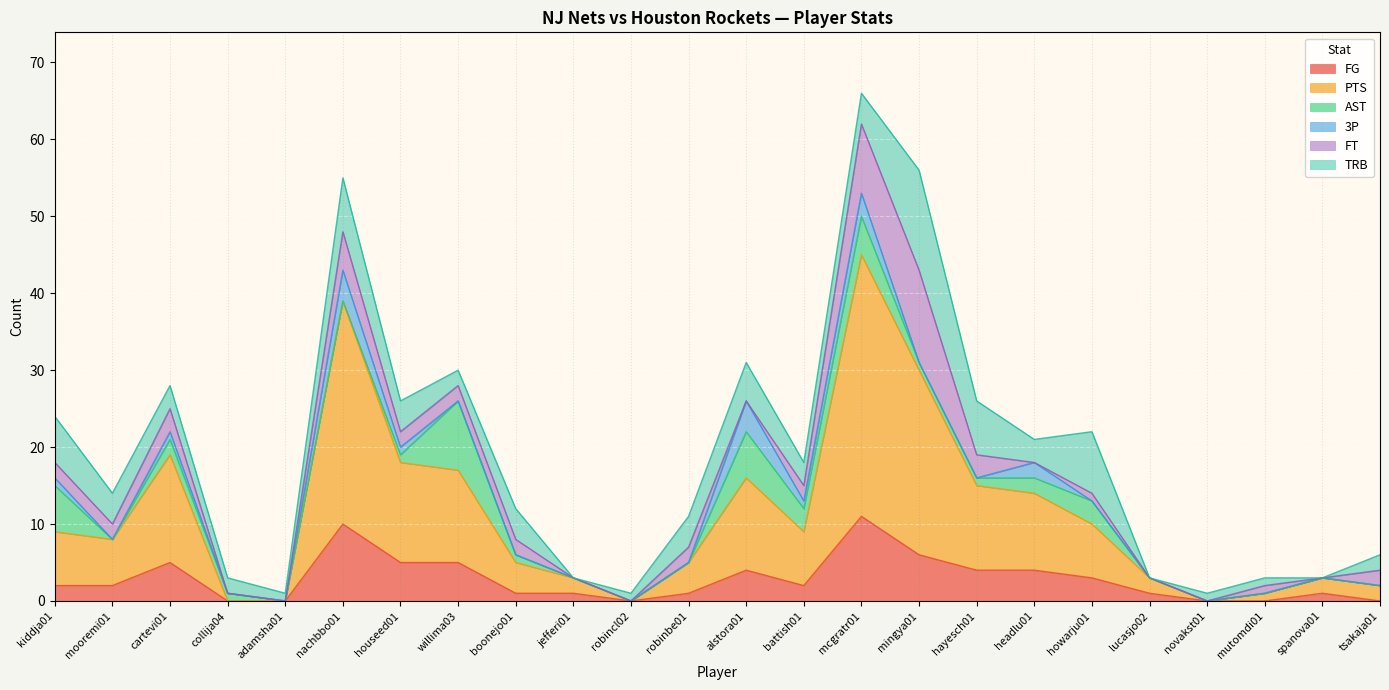

How many data points does each series have?

24